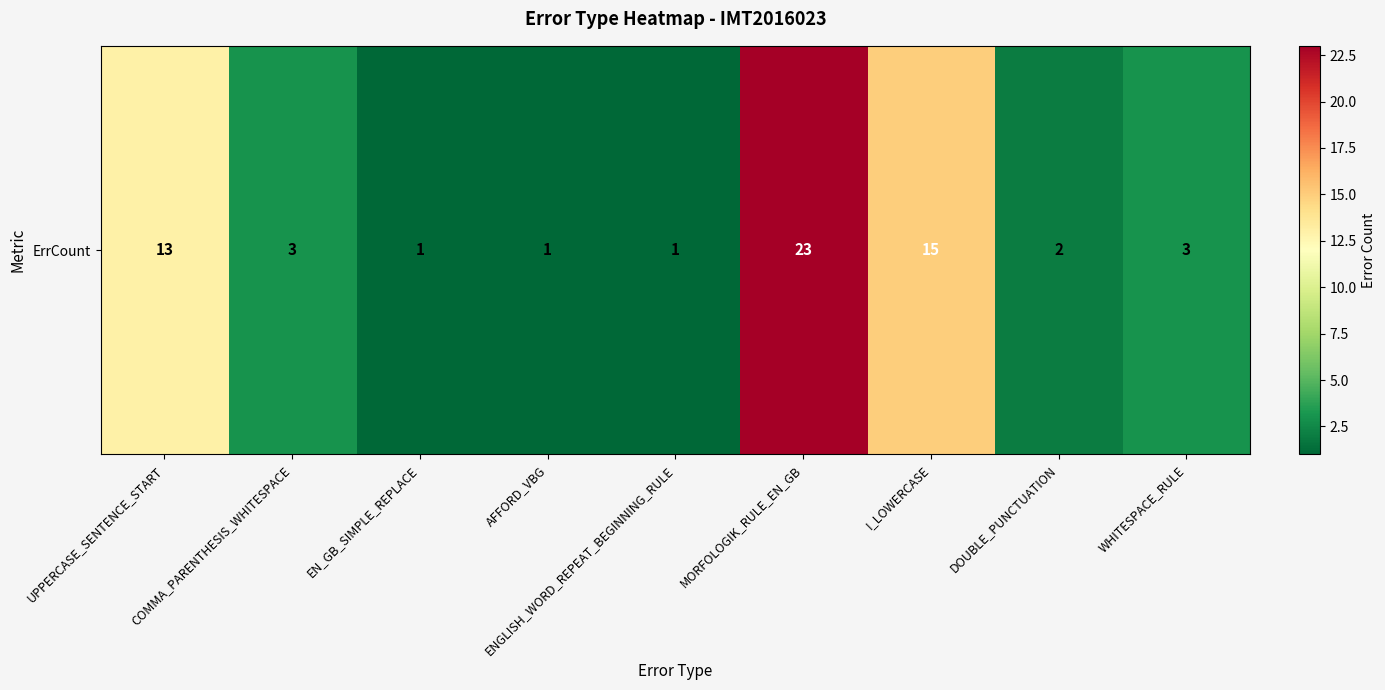

Is it true that the value at I_LOWERCASE is 15?

True